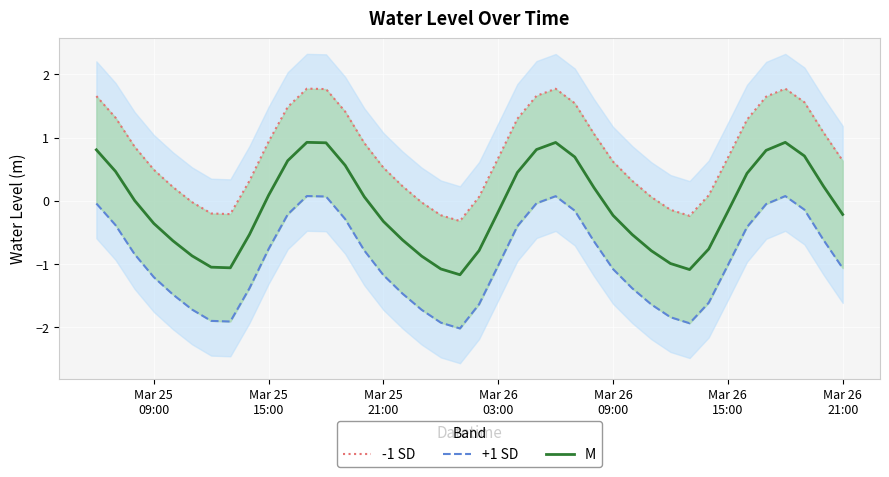

True or false: +1 SD and M cross at least once.

False